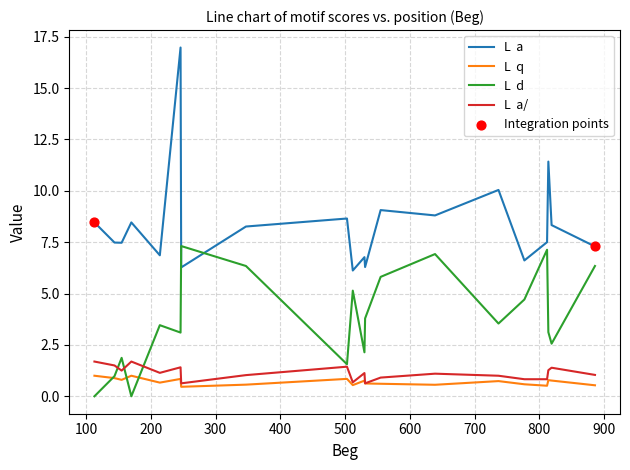

What is the greatest value displayed?

17.0